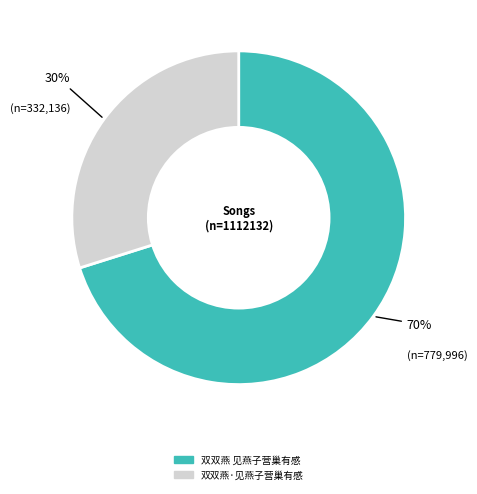

Which has a higher value, 双双燕·见燕子营巢有感 or 双双燕 见燕子营巢有感?

双双燕 见燕子营巢有感